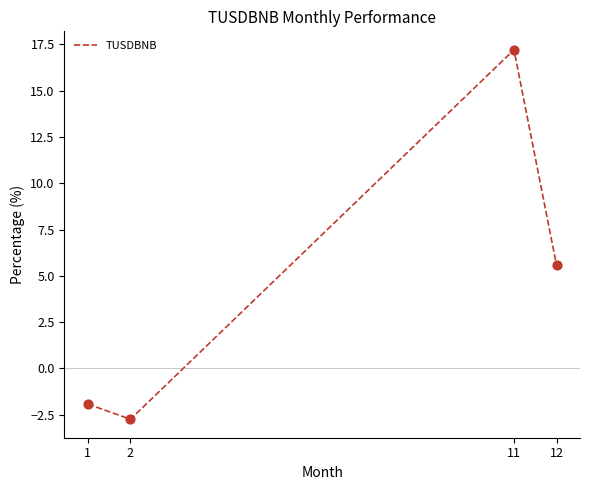

What is the change in value from 1 to 2?

-0.8